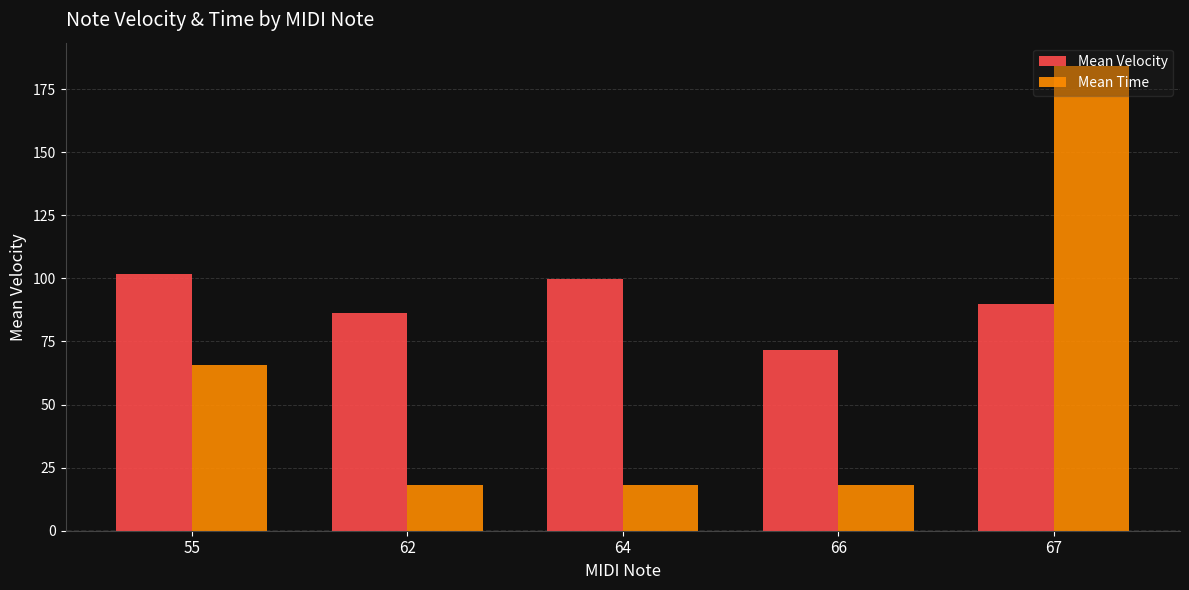

At which category is the sum across all series the highest?

67